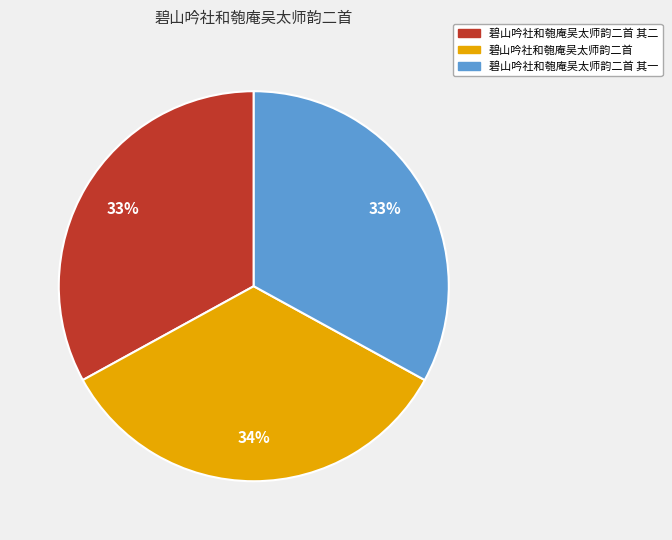

Is there a majority slice in this chart?

No